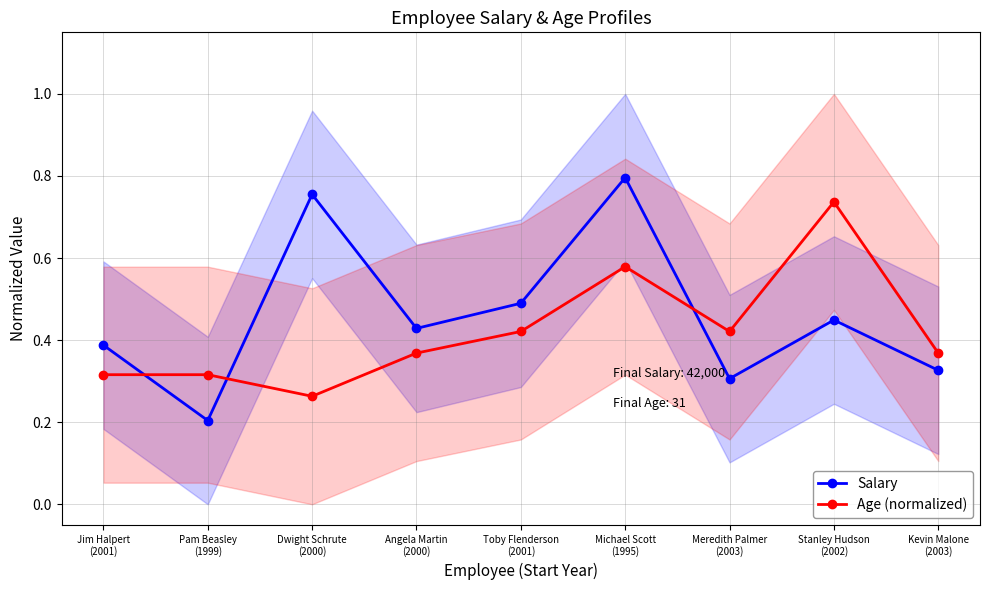

What is the label of the 2nd point from the left?

Pam Beasley
(1999)